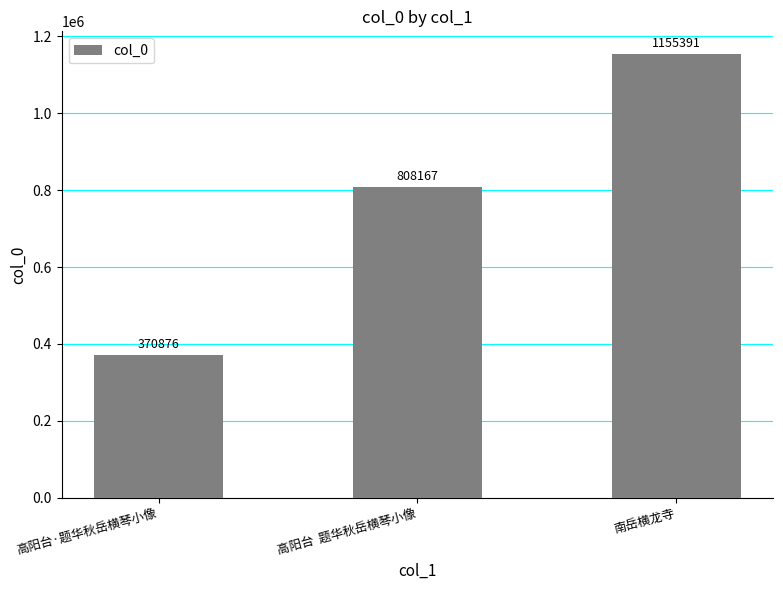

Does the chart contain any negative values?

No